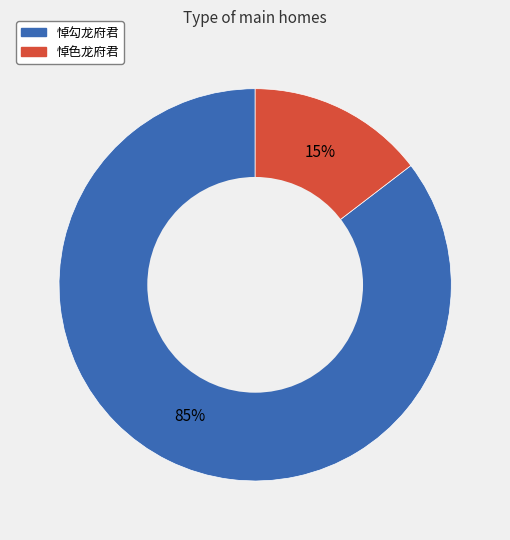

Count the number of slices in the pie.

2